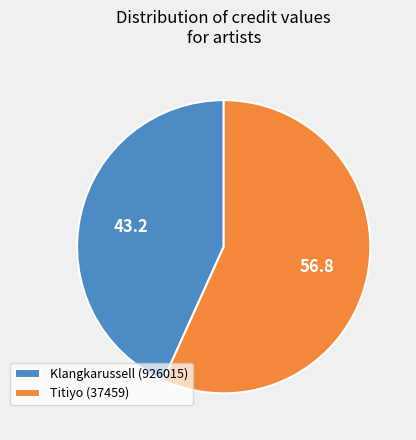

What is the ratio of the value at Klangkarussell (926015) to the value at Titiyo (37459)?

0.8